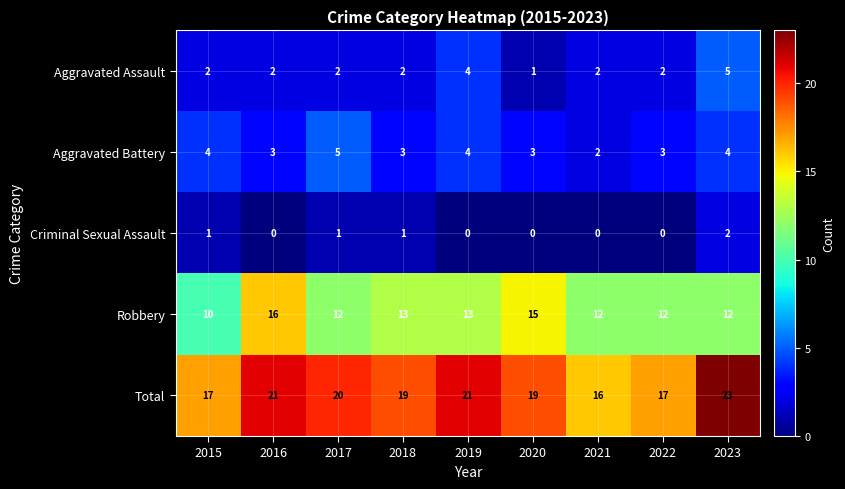

At how many categories does at least one series exceed 14?

9